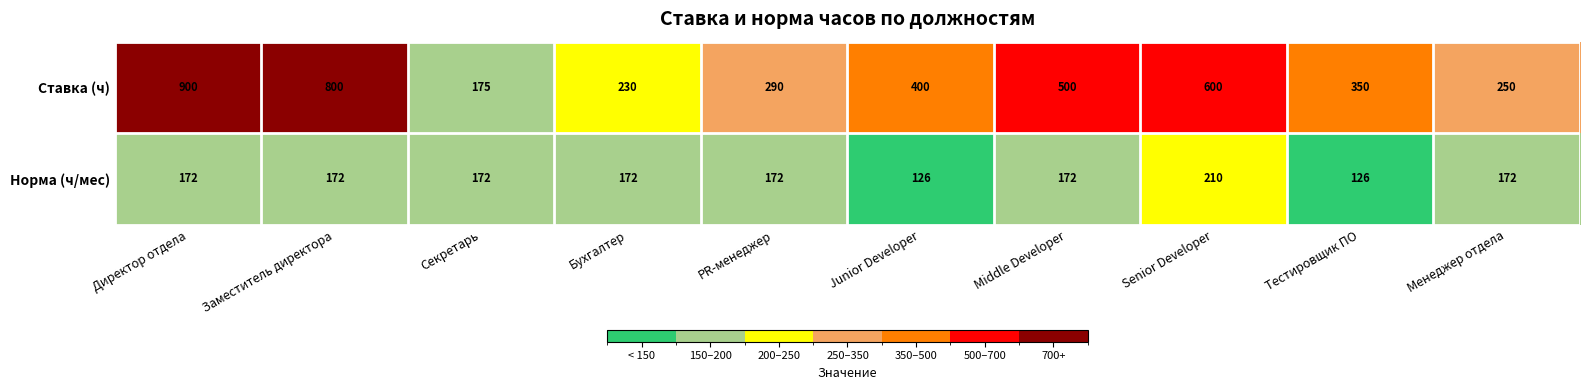

What is the difference between the maximum and minimum values in the Норма (ч/мес) series?

84